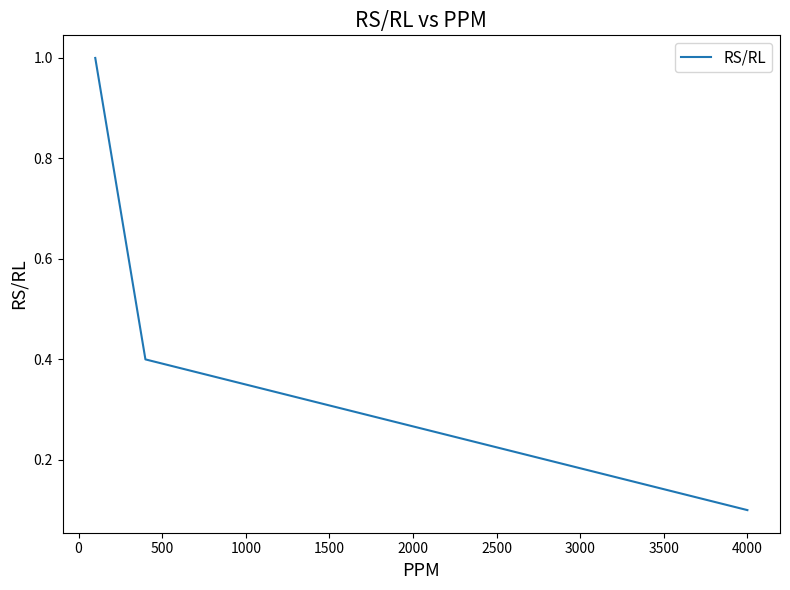

Count the number of data series in this chart.

1